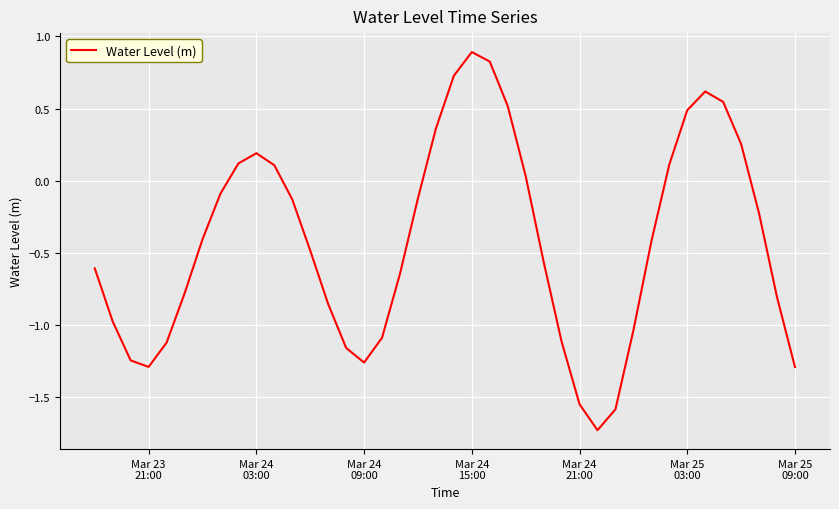

True or false: the data has more than 1 interior local peaks.

True